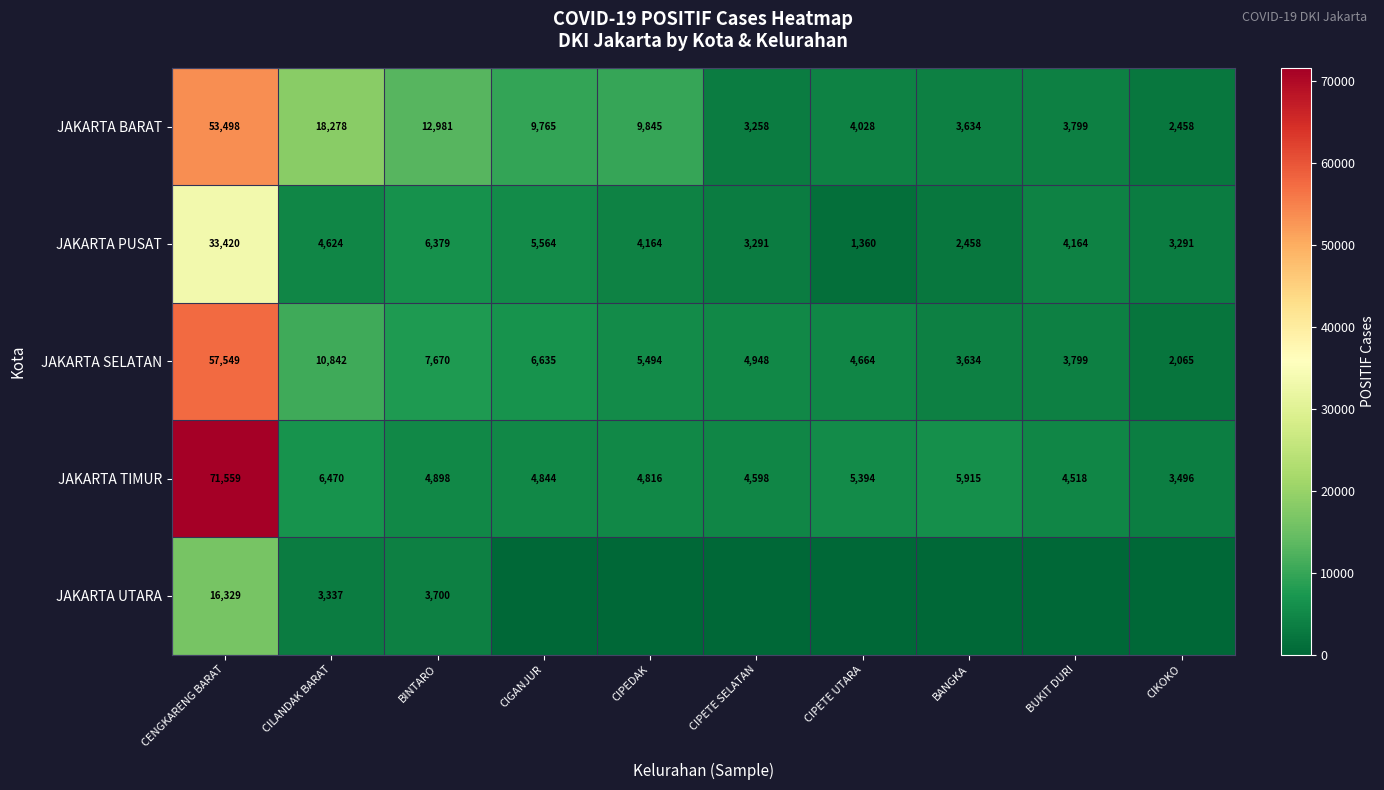

What is the minimum value for JAKARTA PUSAT?

1360